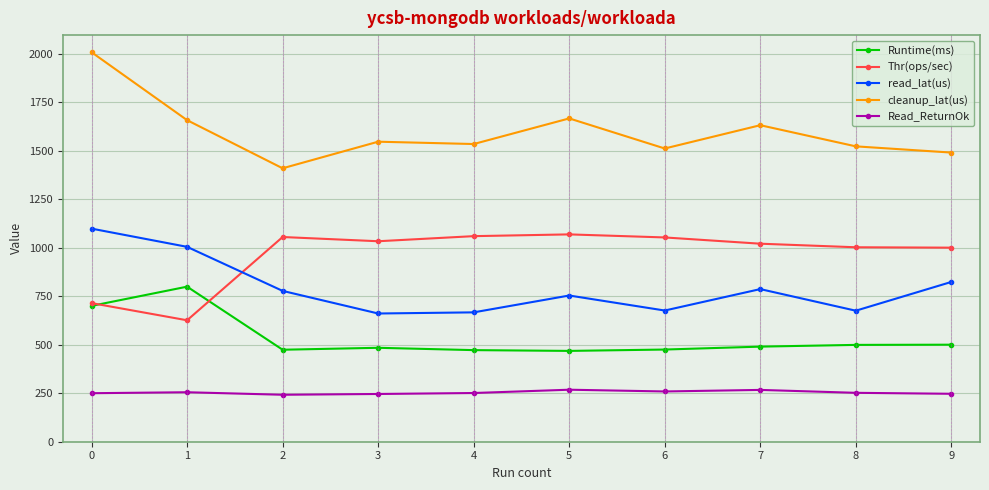

Is the value of Read_ReturnOk at 9 greater than the value of Runtime(ms) at 0?

No